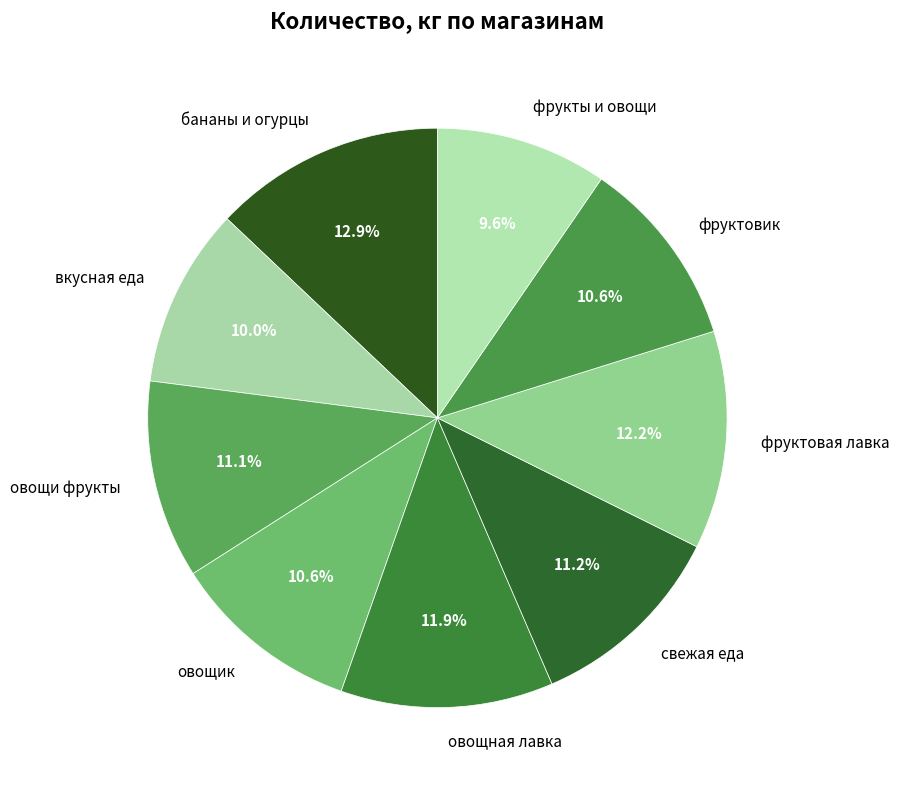

How many slices are in this pie chart?

9